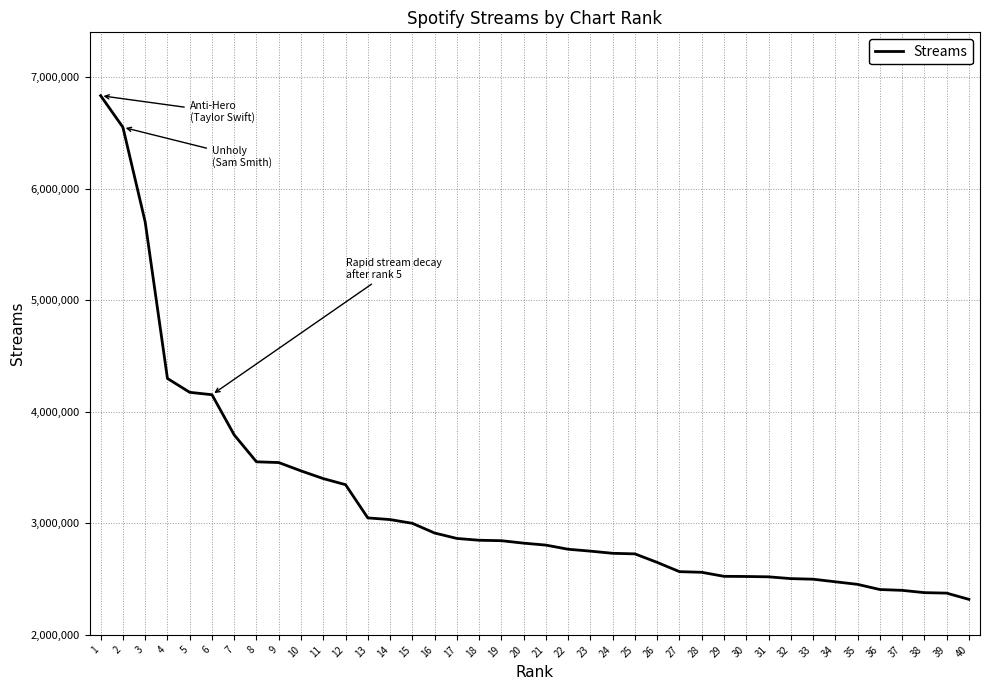

At which category does the chart reach its minimum across all series?

40